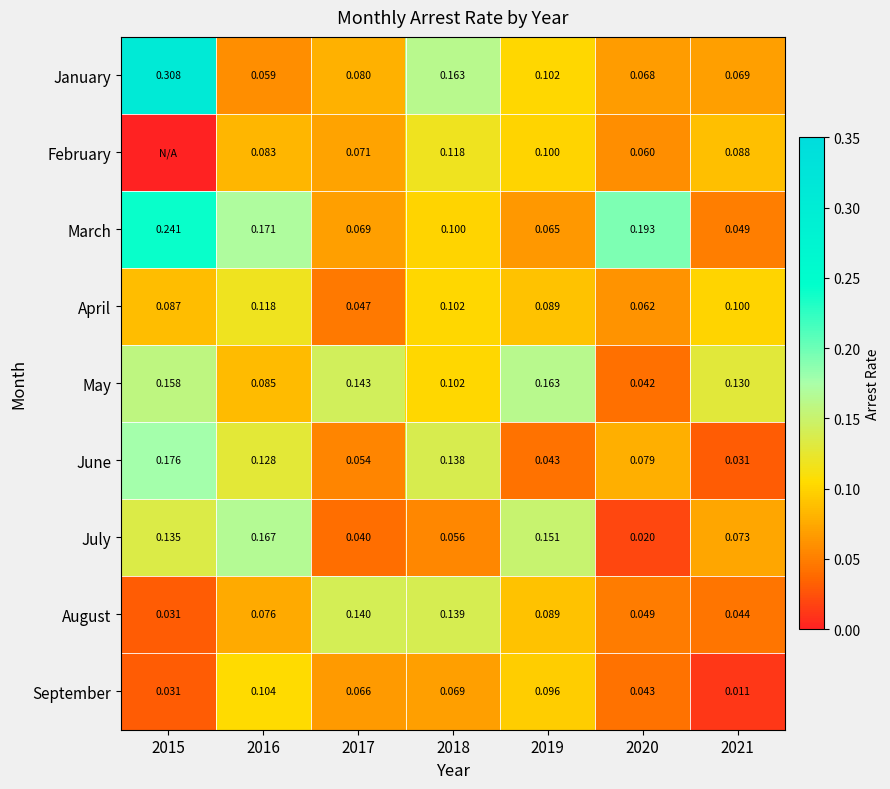

Is the value of January at 2020 greater than the value of February at 2018?

No